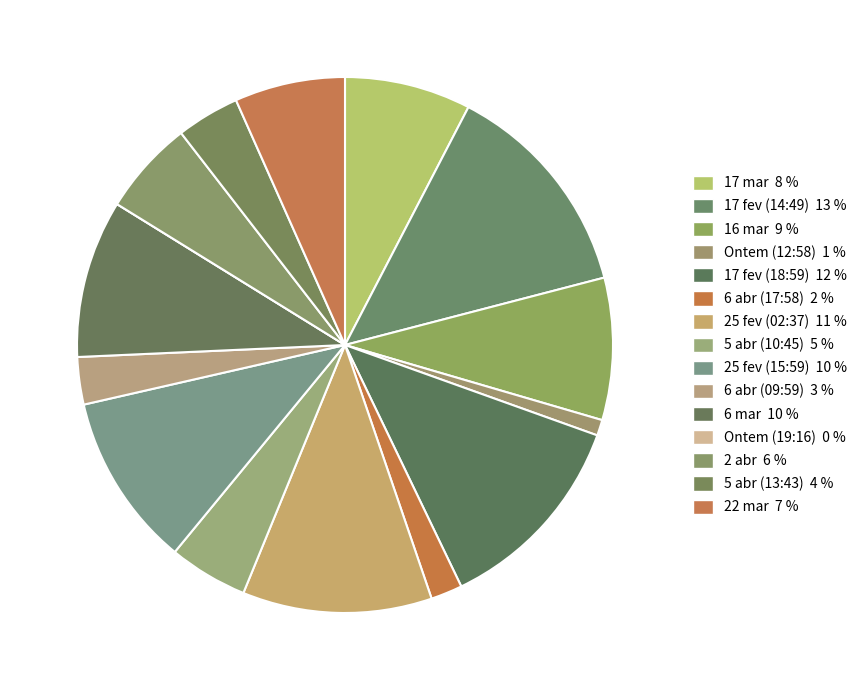

Count the number of slices in the pie.

15